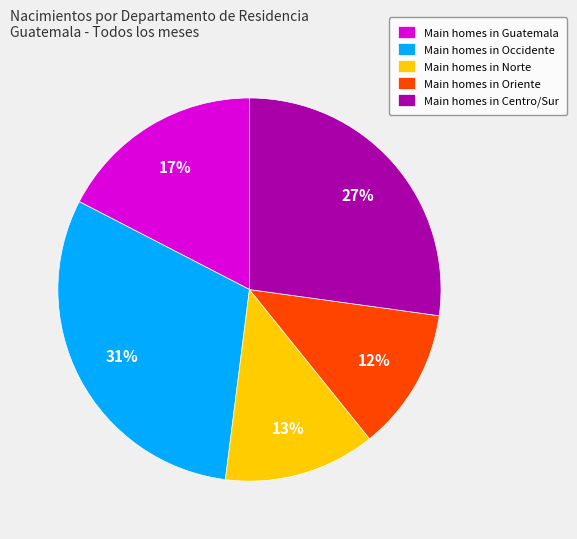

How many segments does this pie chart have?

5